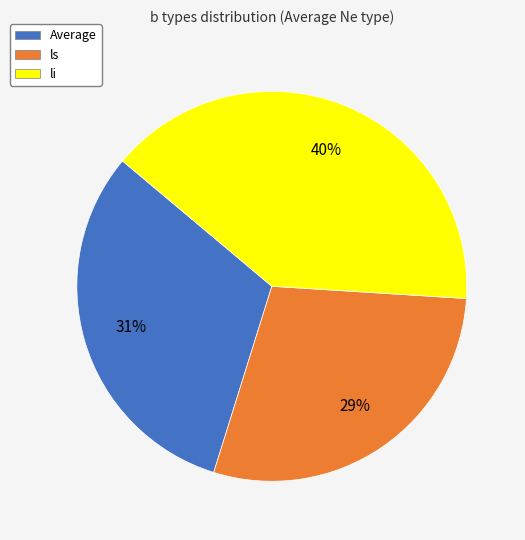

How many segments does this pie chart have?

3